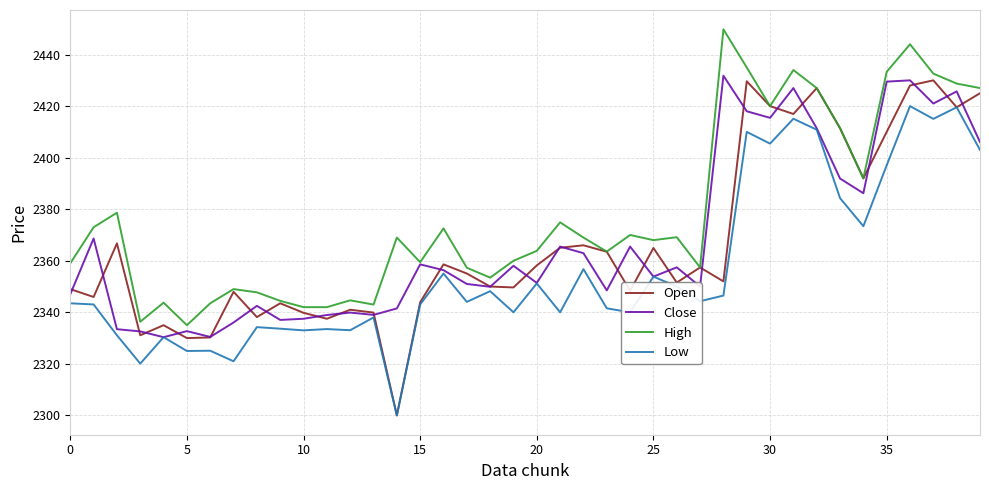

What is the greatest value displayed?

2449.8